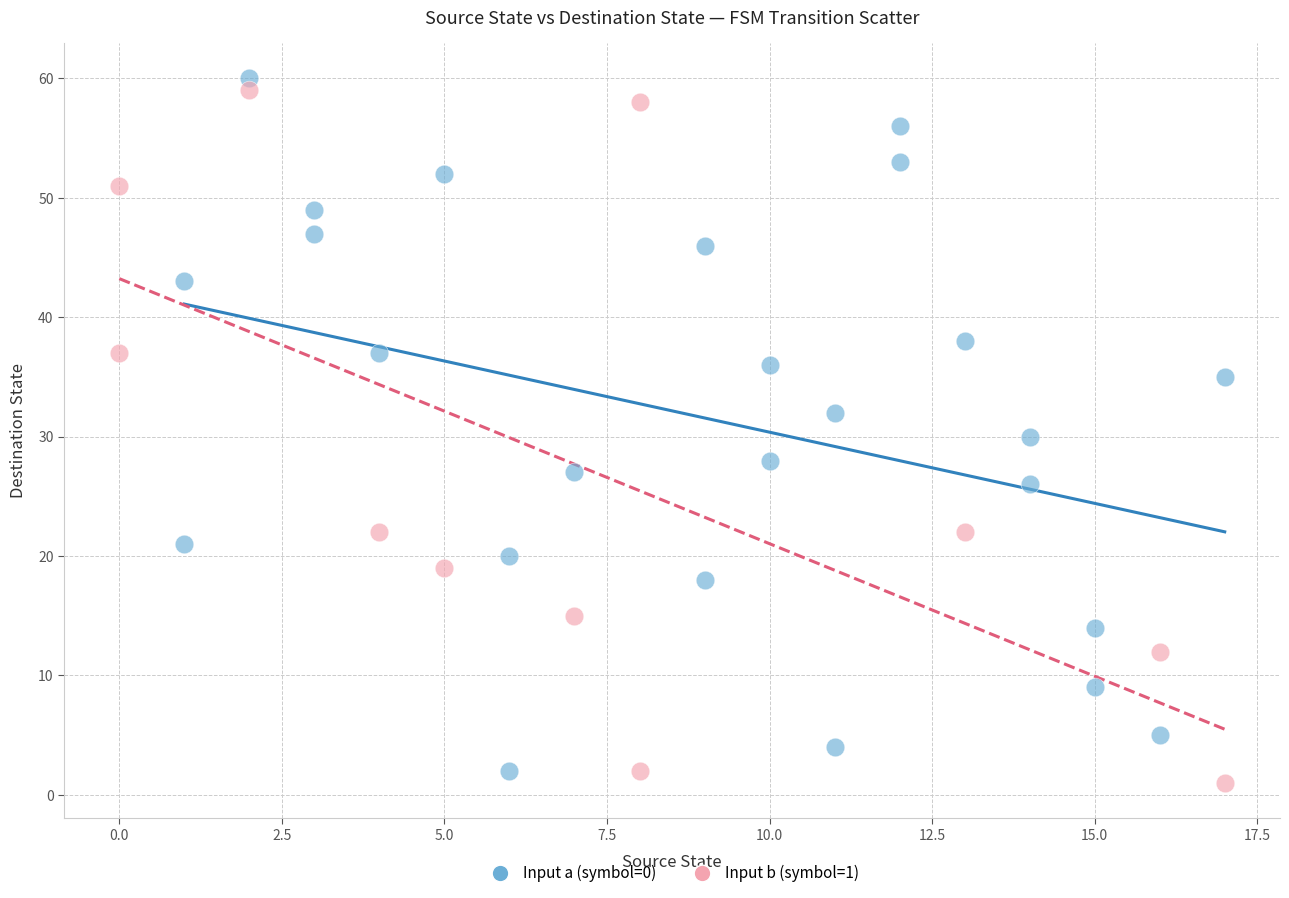

What are all the series names shown in the legend?

Input a (symbol=0), Input b (symbol=1)